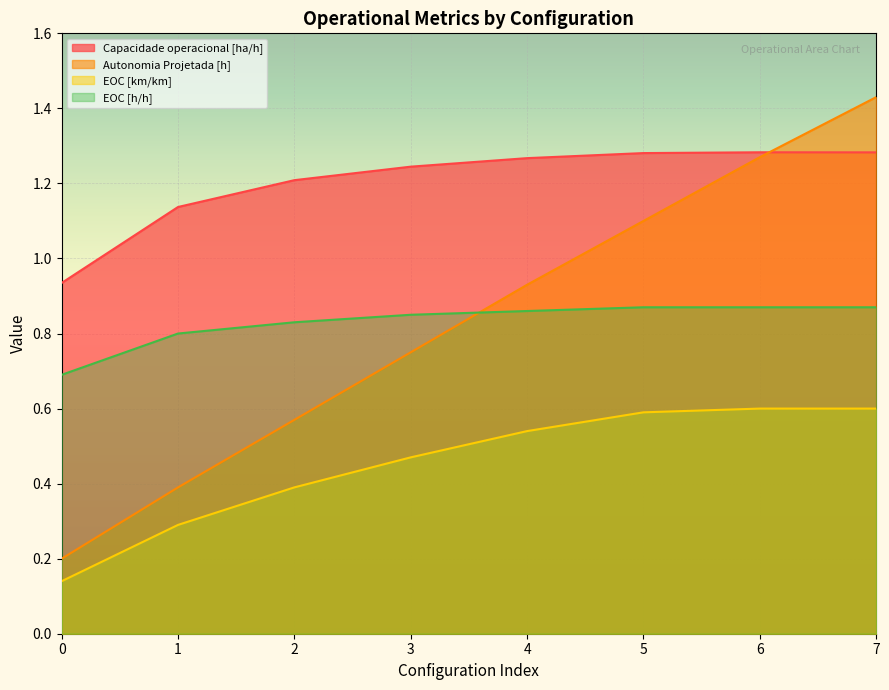

Is it true that EOC [h/h] equals 0.3 at 3?

False